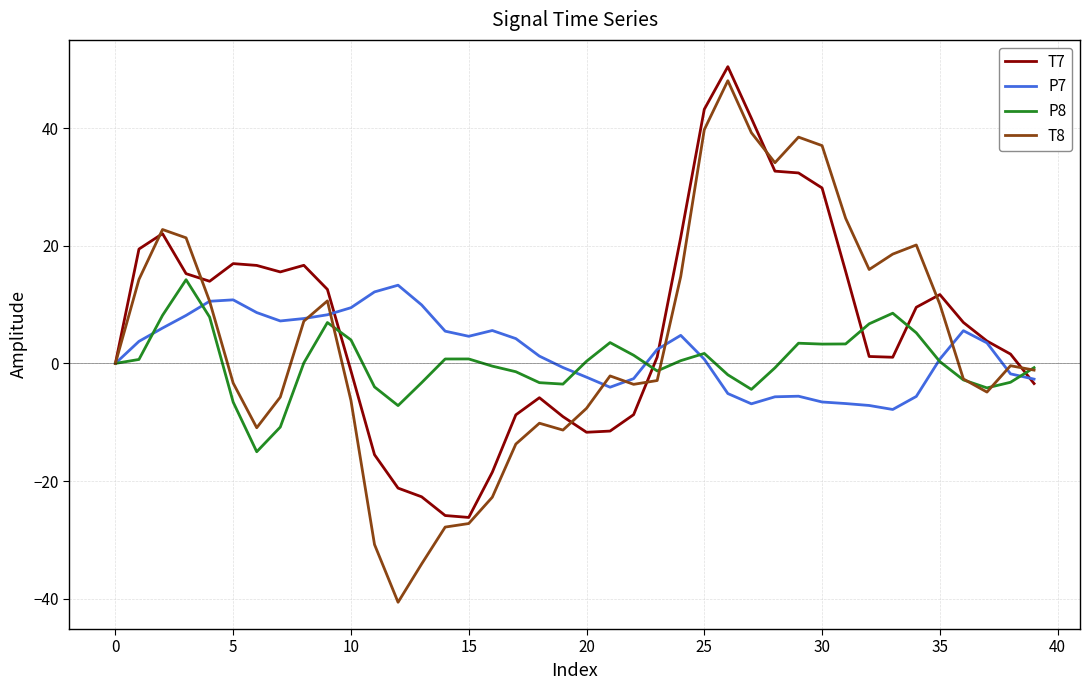

Which series has the widest spread of values?

T8